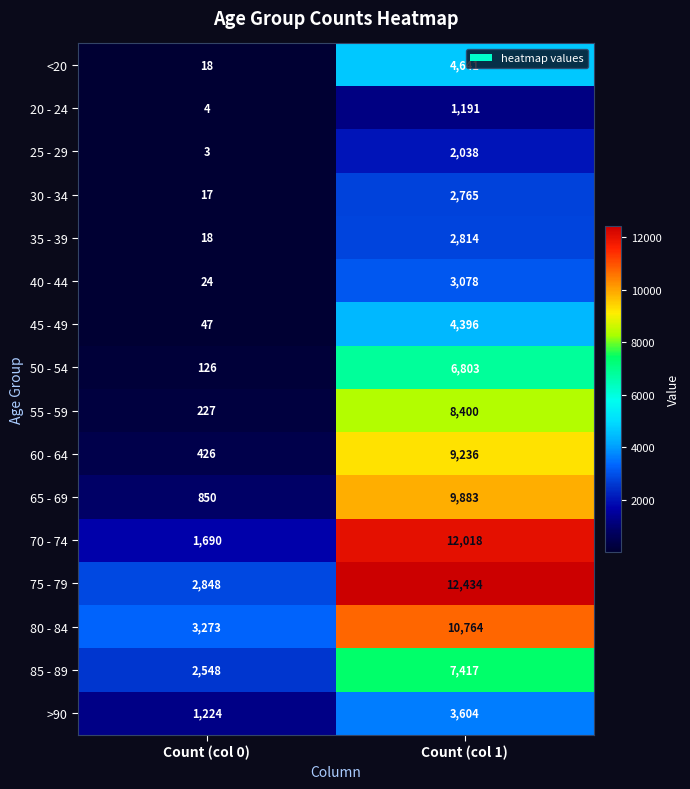

Which series has the largest total across all categories?

75 - 79